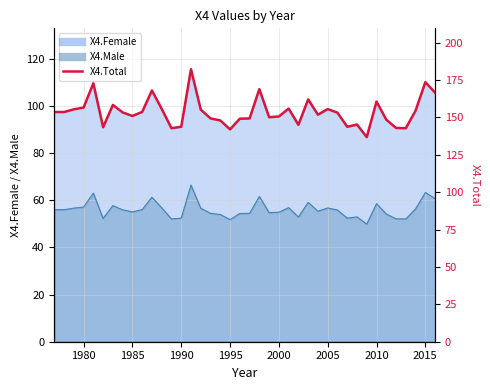

What is the sum of all values?

6143.9